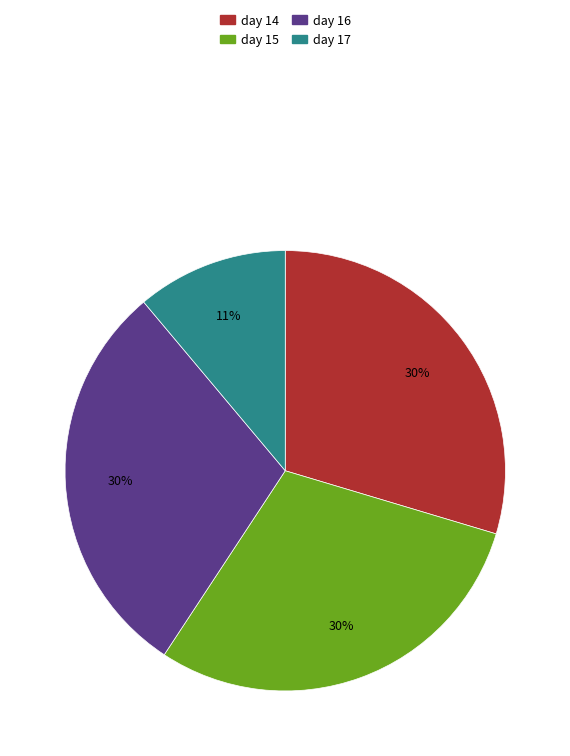

How many segments does this pie chart have?

4